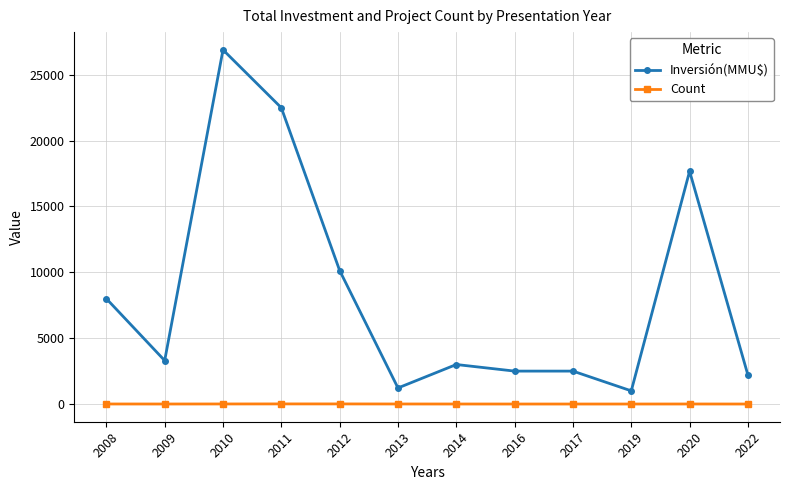

True or false: Count and Inversión(MMU$) cross at least once.

False